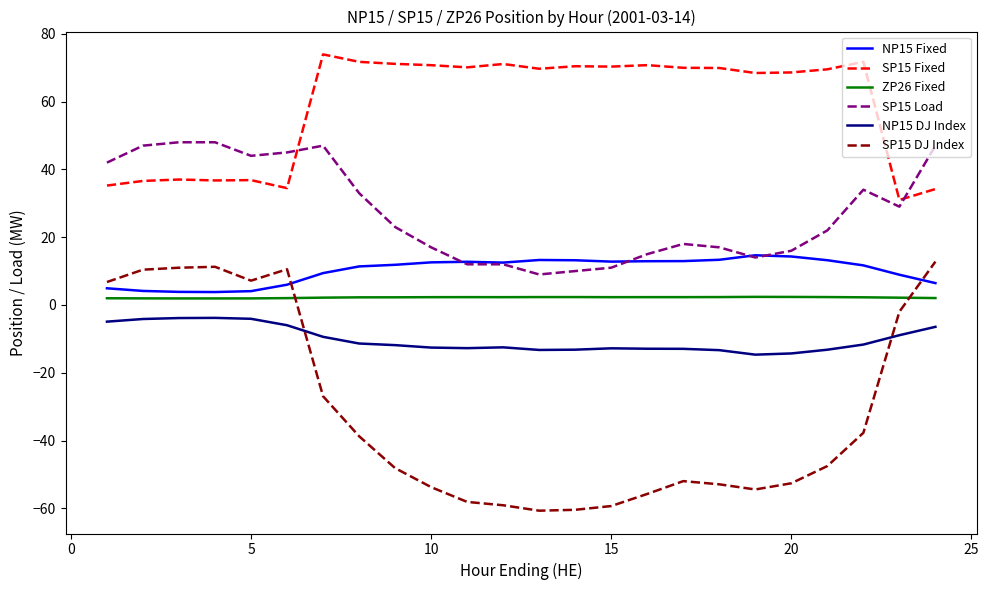

True or false: NP15 Fixed and SP15 Fixed cross at least once.

False